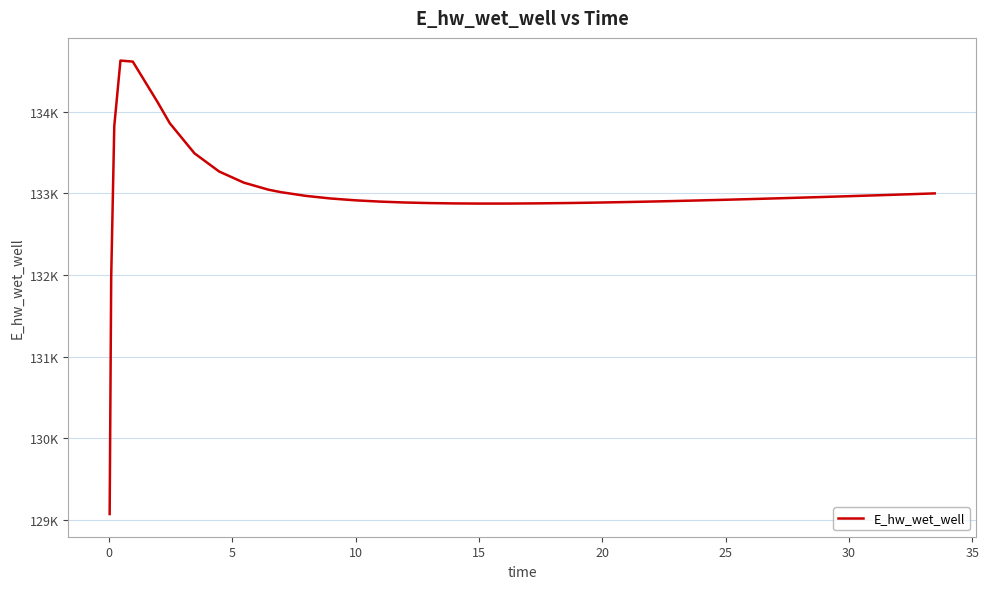

What is the label of the 16th point from the left?

15